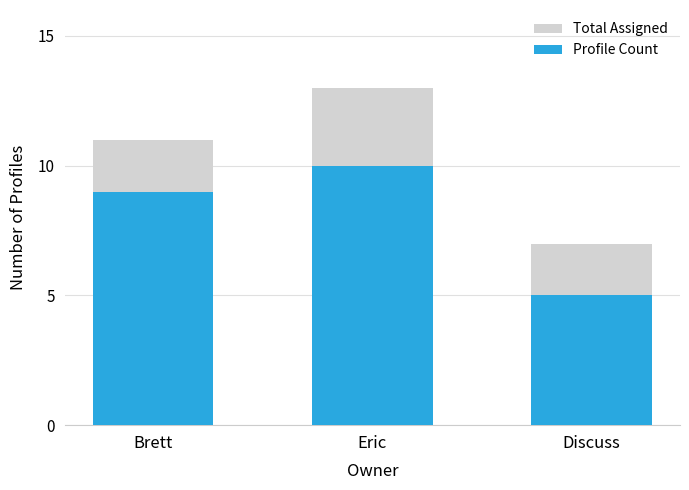

Reading left to right, what are all the values shown in this chart?

Total Assigned: Brett=11	Eric=13	Discuss=7
Profile Count: Brett=9	Eric=10	Discuss=5